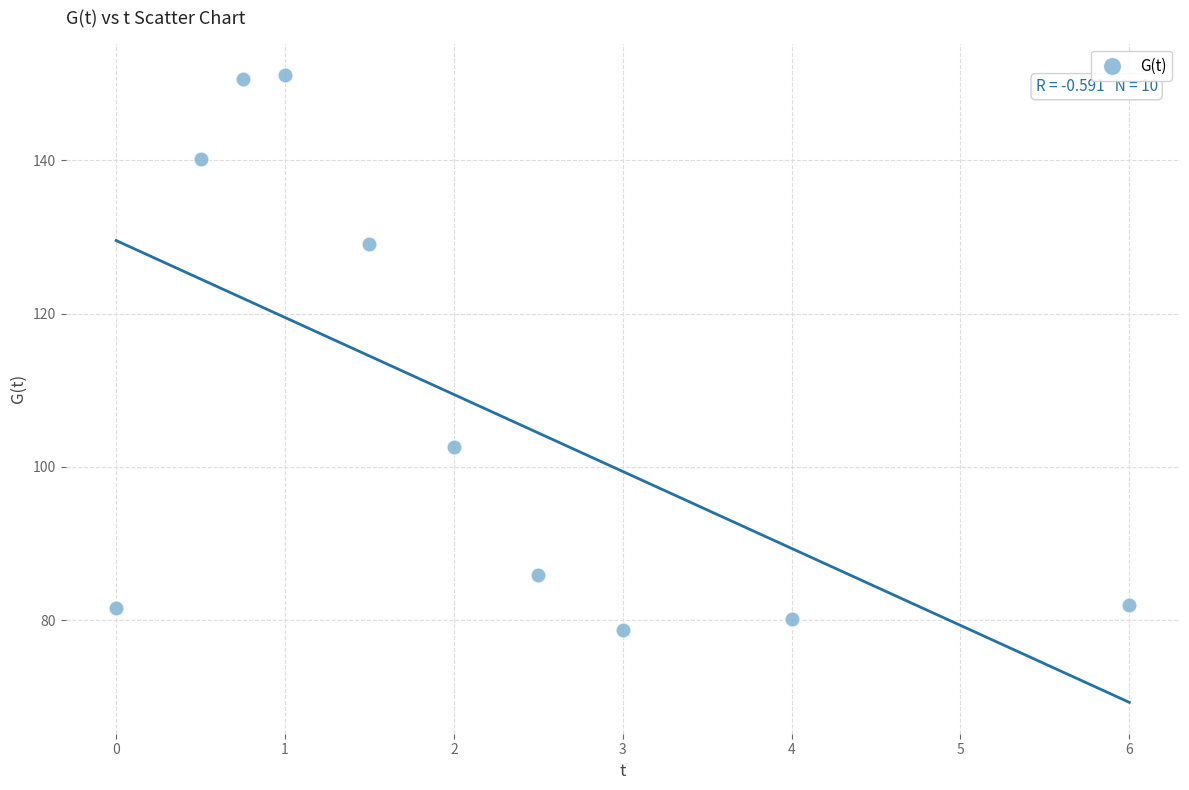

What is the average X value?

2.1